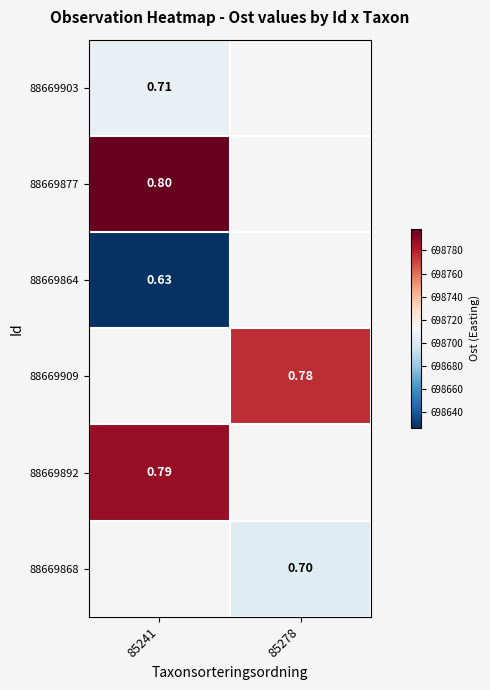

Is the value of 88669909 at 85278 greater than the value of 88669864 at 85241?

Yes